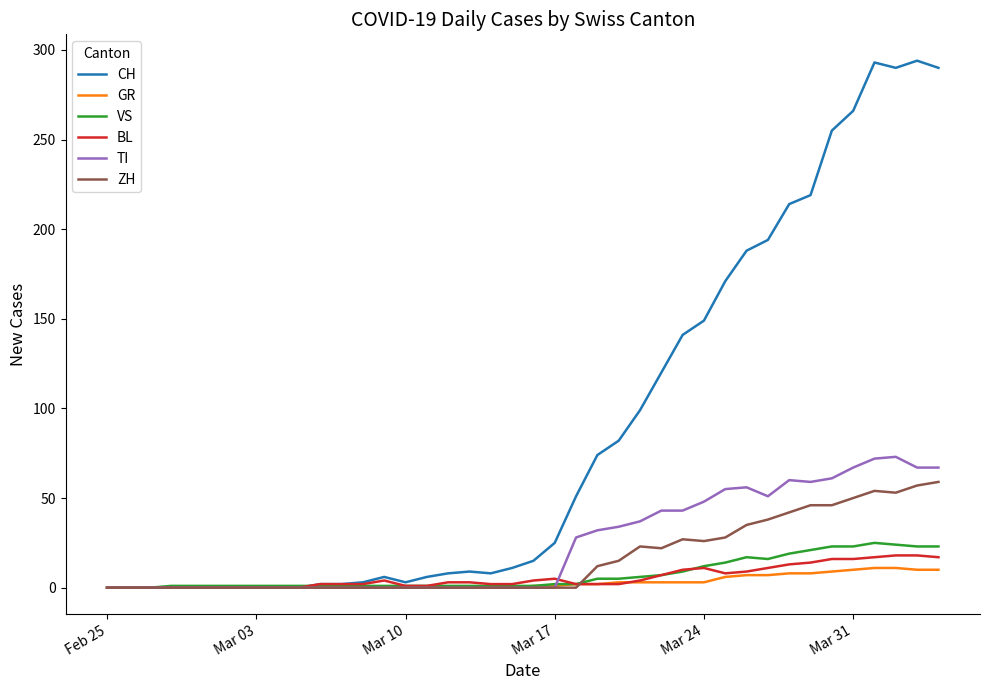

What is the difference between the maximum and minimum values in the ZH series?

59